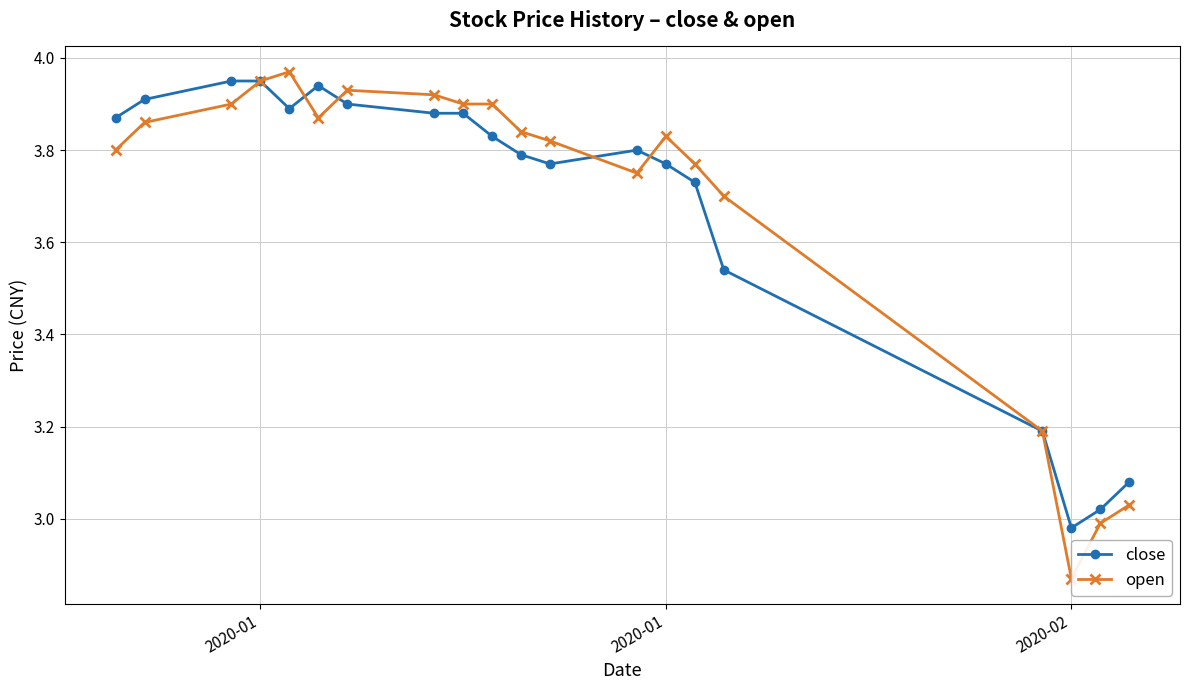

Reading left to right, transcribe all the data shown in this chart.

close: 3.9	3.9	4.0	4.0	3.9	3.9	3.9	3.9	3.9	3.8	3.8	3.8	3.8	3.8	3.7	3.5	3.2	3.0	3.0	3.1
open: 3.8	3.9	3.9	4.0	4.0	3.9	3.9	3.9	3.9	3.9	3.8	3.8	3.8	3.8	3.8	3.7	3.2	2.9	3.0	3.0